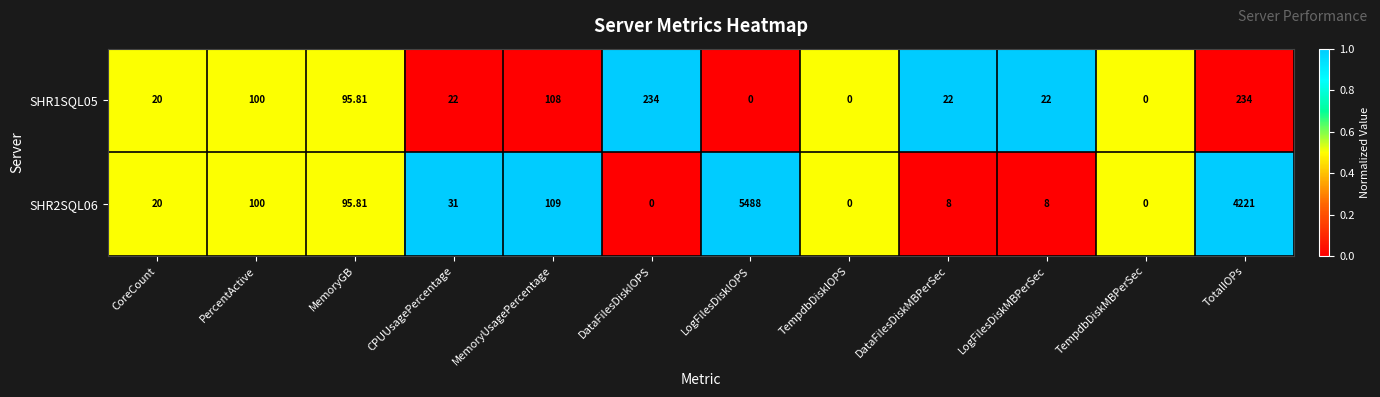

At which category is the sum across all series the highest?

LogFilesDiskIOPS